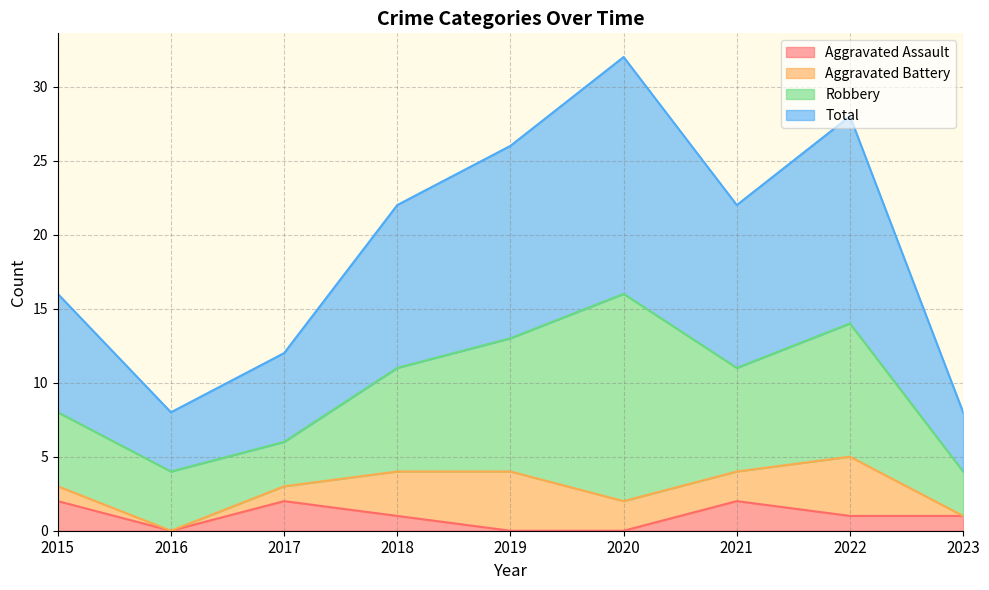

True or false: Total and Aggravated Assault cross at least once.

False